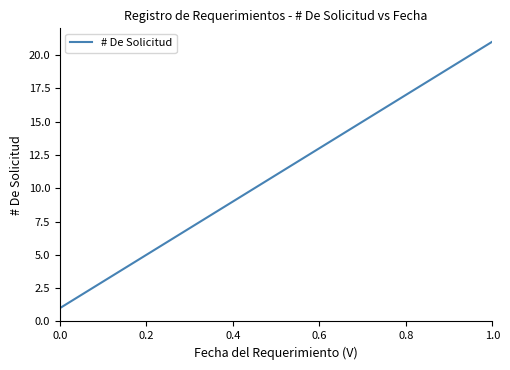

What is the difference between the maximum and minimum values?

20